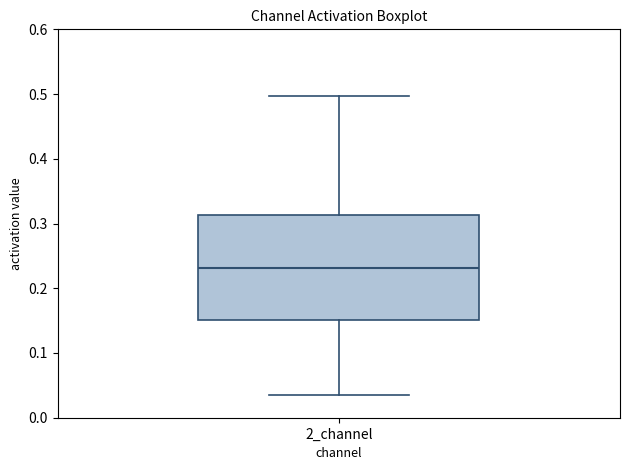

Read this box plot against the y-axis: the position of the median line, the range covered by the box, and the ends of both whiskers. The values are not printed on the chart, so give them approximately, as read against the axis.

median 0.23, box 0.15 to 0.31, whiskers 0.04 to 0.50